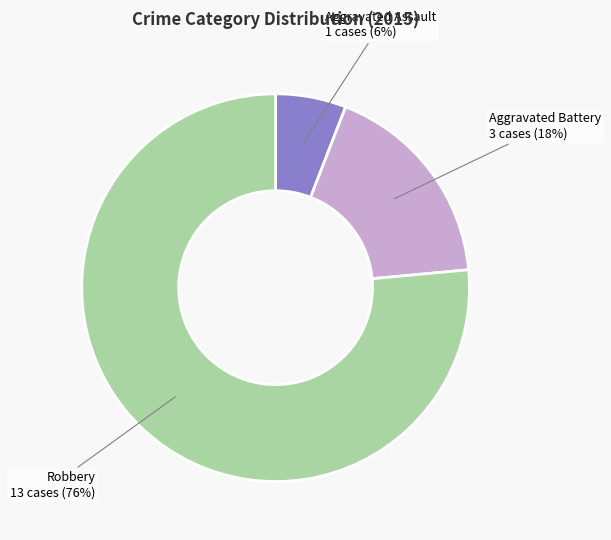

Between Robbery and Aggravated Assault, which is larger?

Robbery